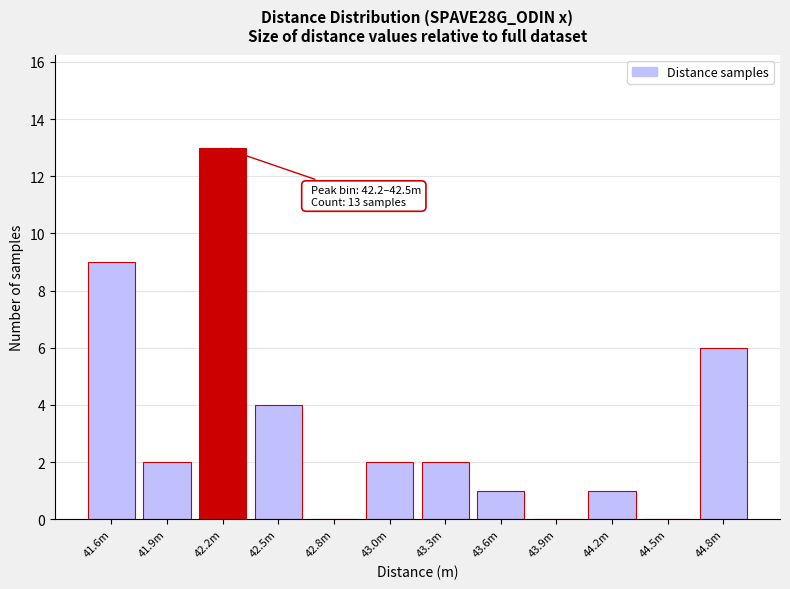

Reading left to right, extract all data points from this chart.

41.6m=9	41.9m=2	42.2m=13	42.5m=4	42.8m=0	43.0m=2	43.3m=2	43.6m=1	43.9m=0	44.2m=1	44.5m=0	44.8m=6